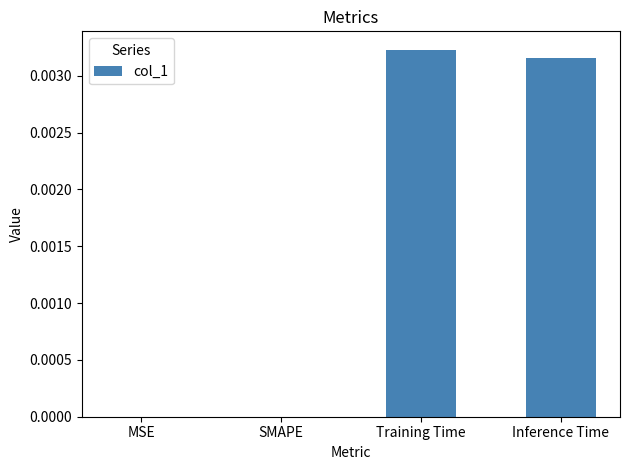

Which category has the highest value across all series?

Training Time